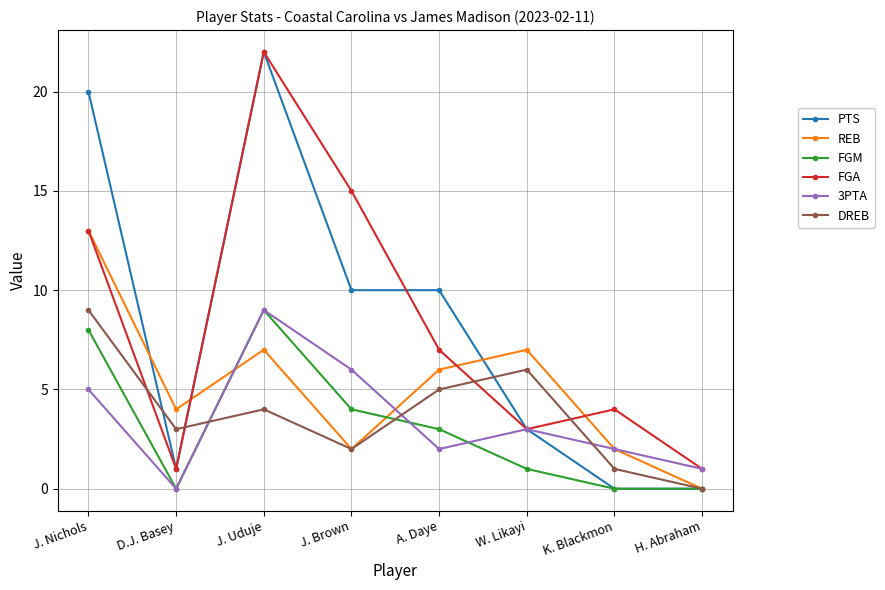

What is the difference between the maximum and second lowest values in the FGA series?

21